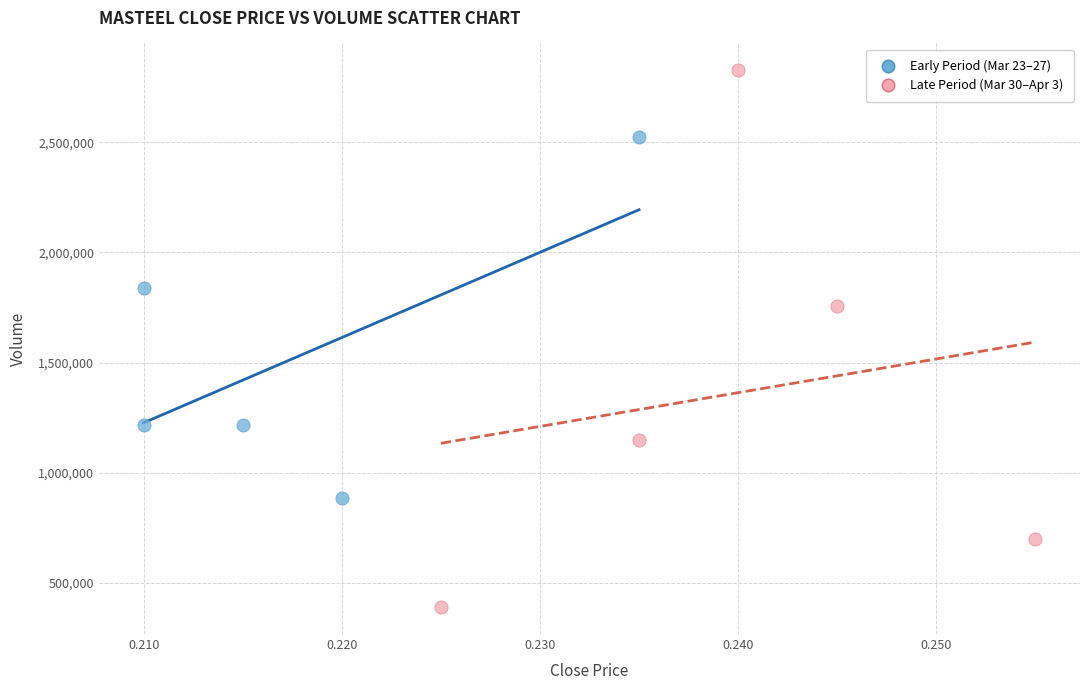

Which series has the largest Y range (max minus min)?

Late Period (Mar 30–Apr 3)